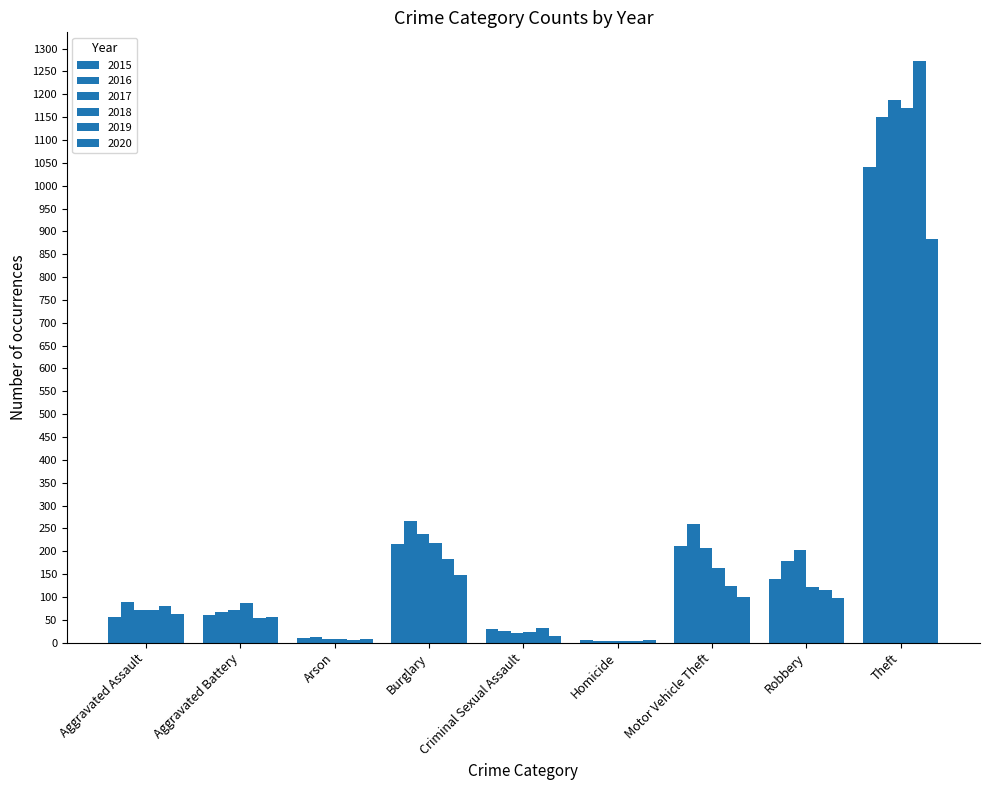

How many data points does each series have?

9